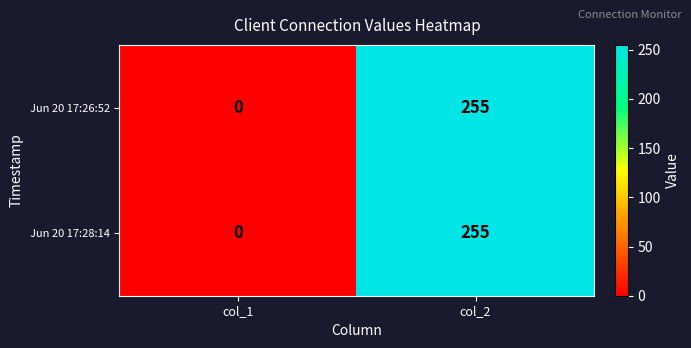

At which category is the sum across all series the highest?

col_2